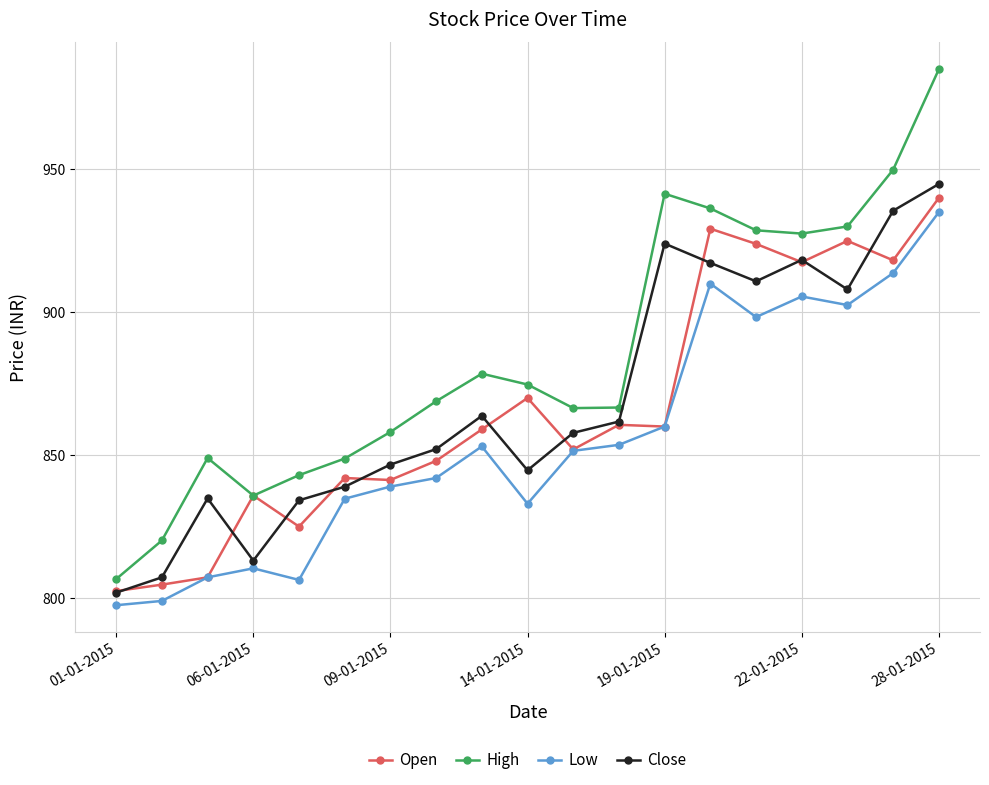

True or false: High has more than 1 interior local peaks.

True